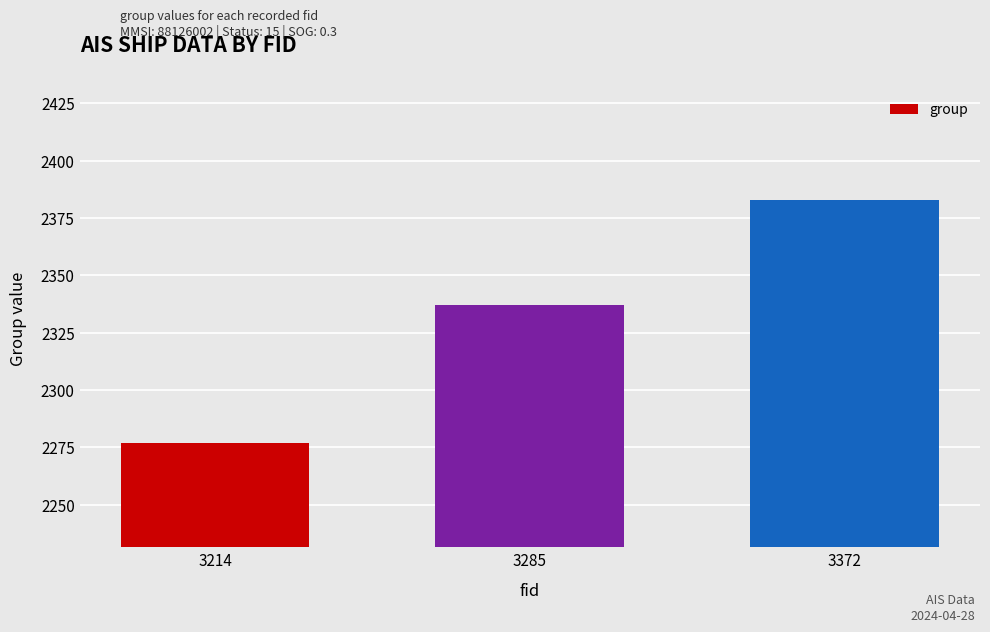

List the labels in order of value, smallest first.

3214, 3285, 3372